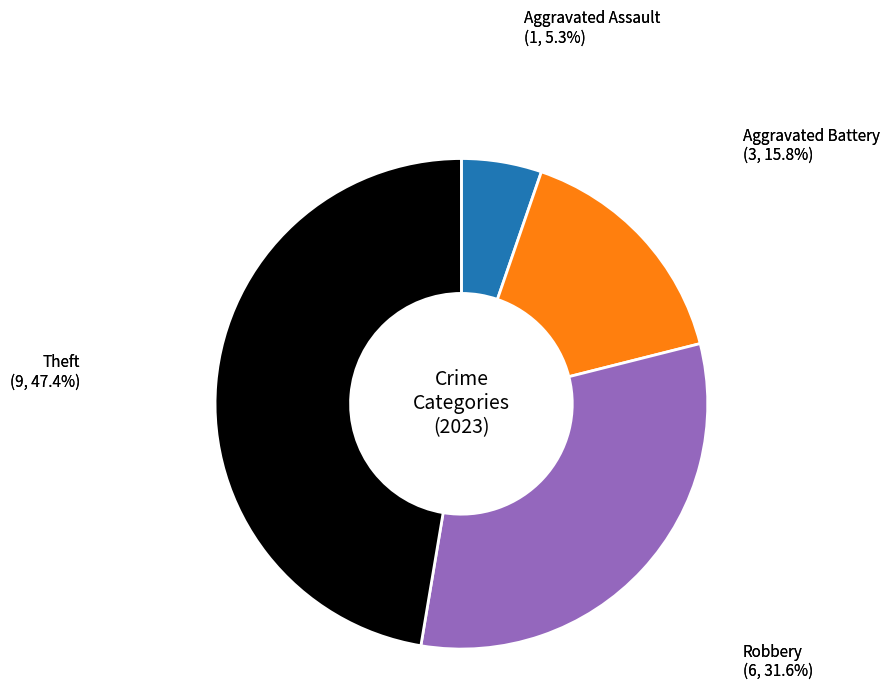

Is there a majority slice in this chart?

No